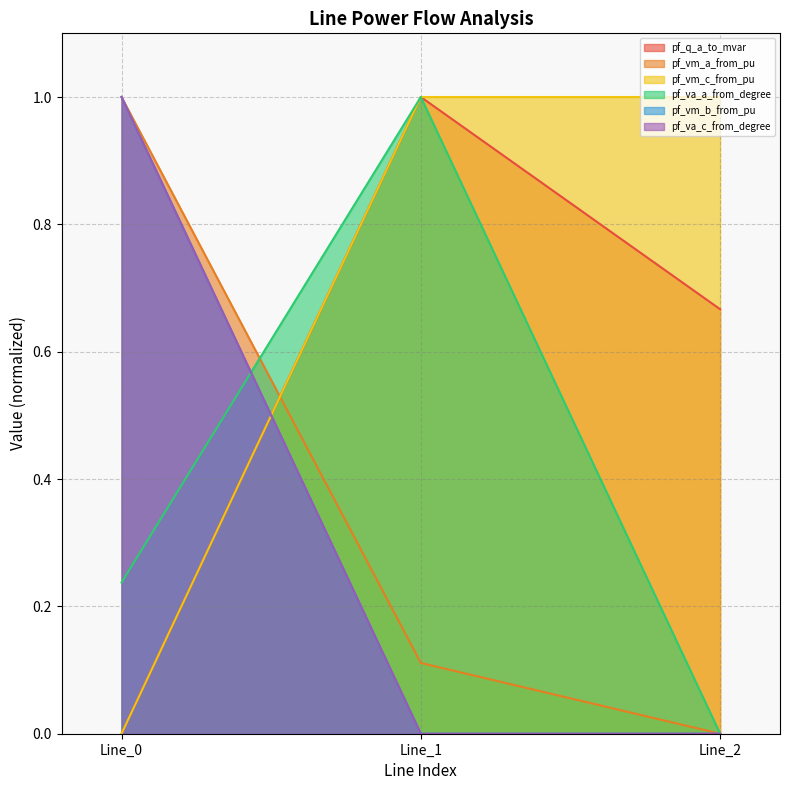

List the labels in order of pf_vm_b_from_pu value, largest first.

Line_0, Line_1, Line_2